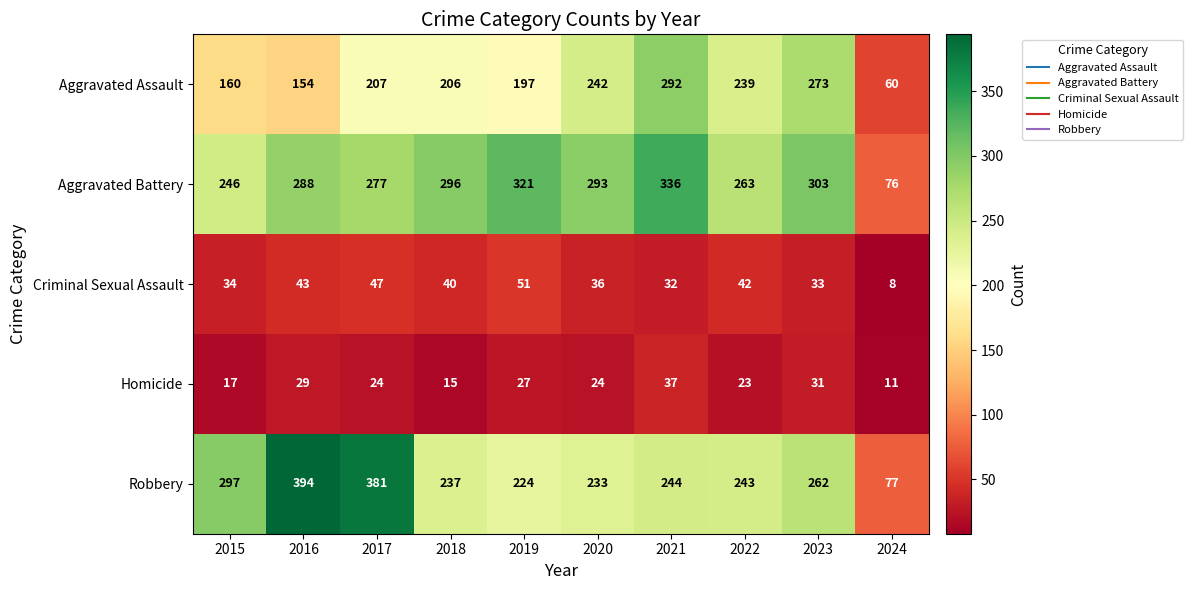

Which series has the widest spread of values?

Robbery